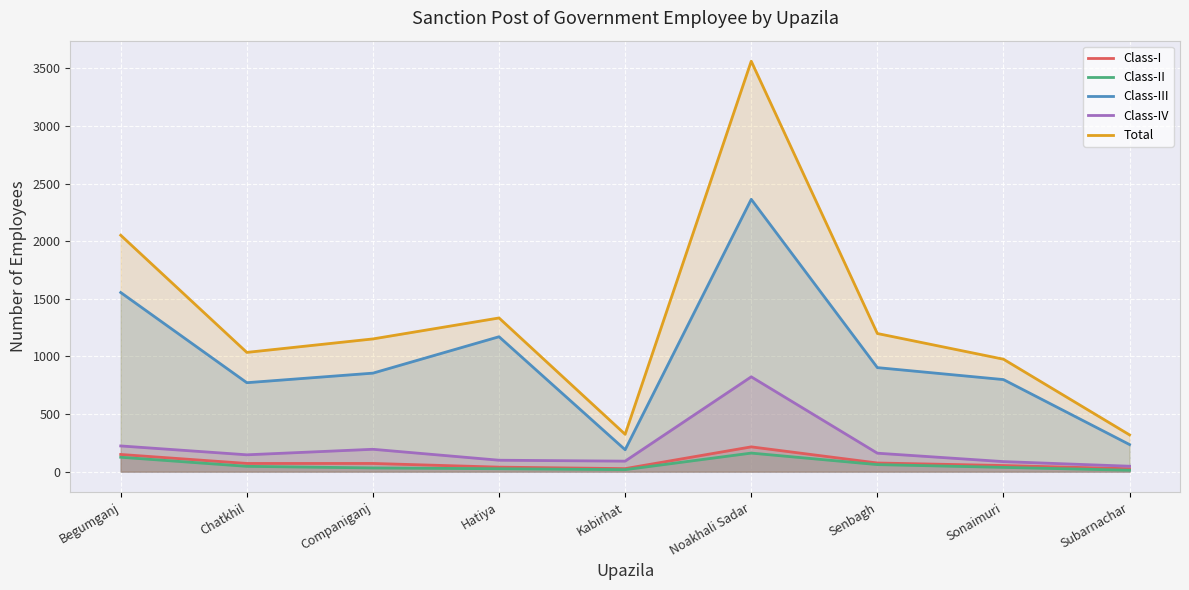

Which category has the lowest value in the Class-IV series?

Subarnachar